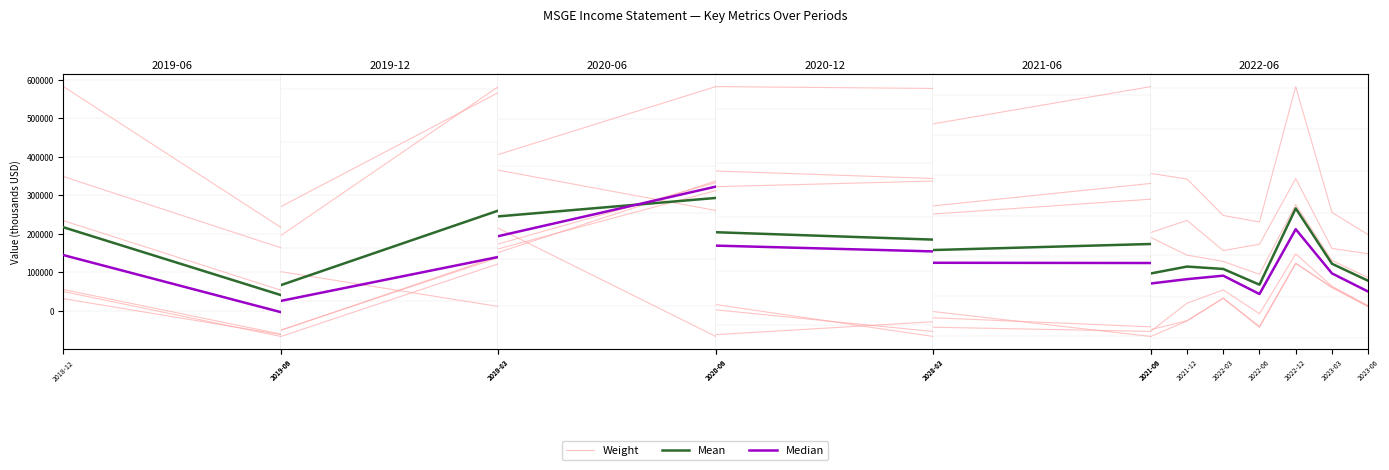

What is the difference between the maximum and minimum values in the Weight series?

365900.0